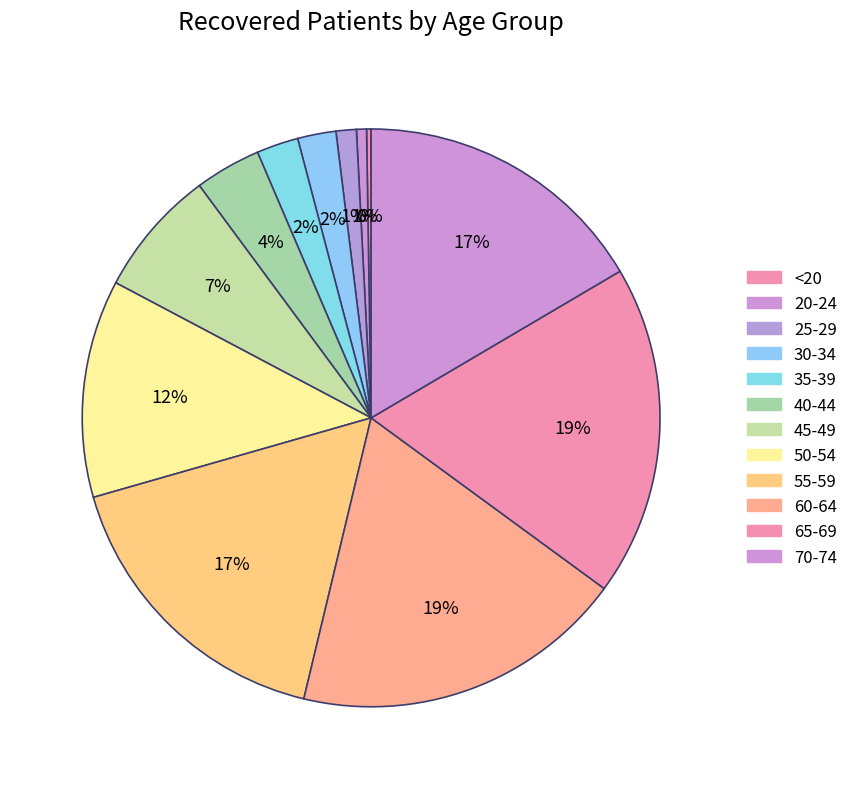

What is the largest slice in the pie chart?

60-64